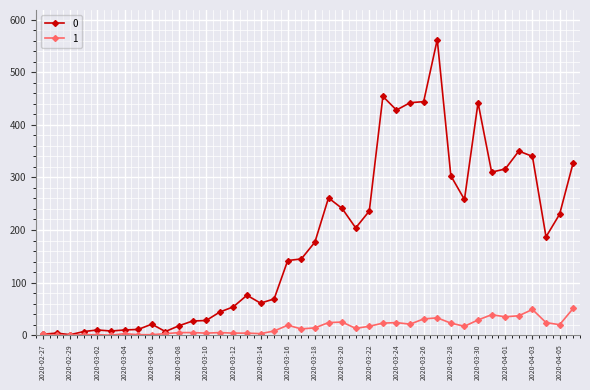

List the series in order of their peak value, lowest first.

1, 0